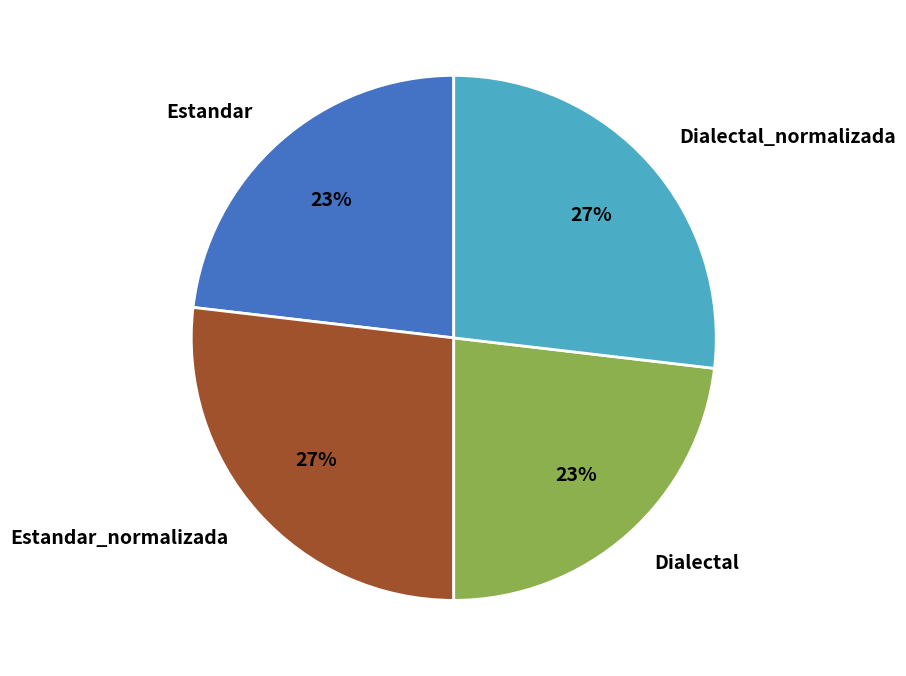

Do Estandar_normalizada and Dialectal_normalizada together represent more than half of the pie?

Yes